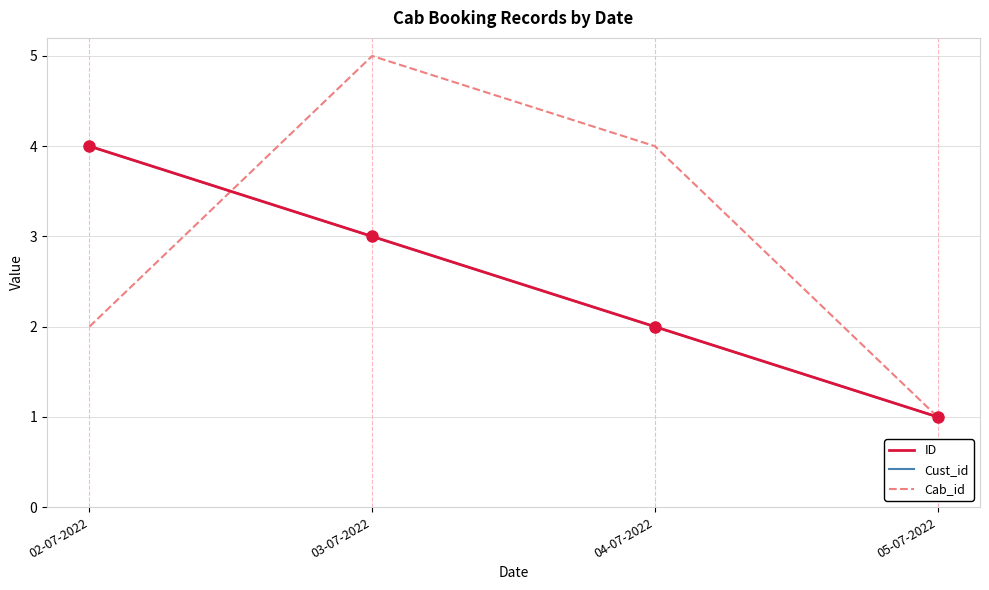

What is the total value across all series at 04-07-2022?

8